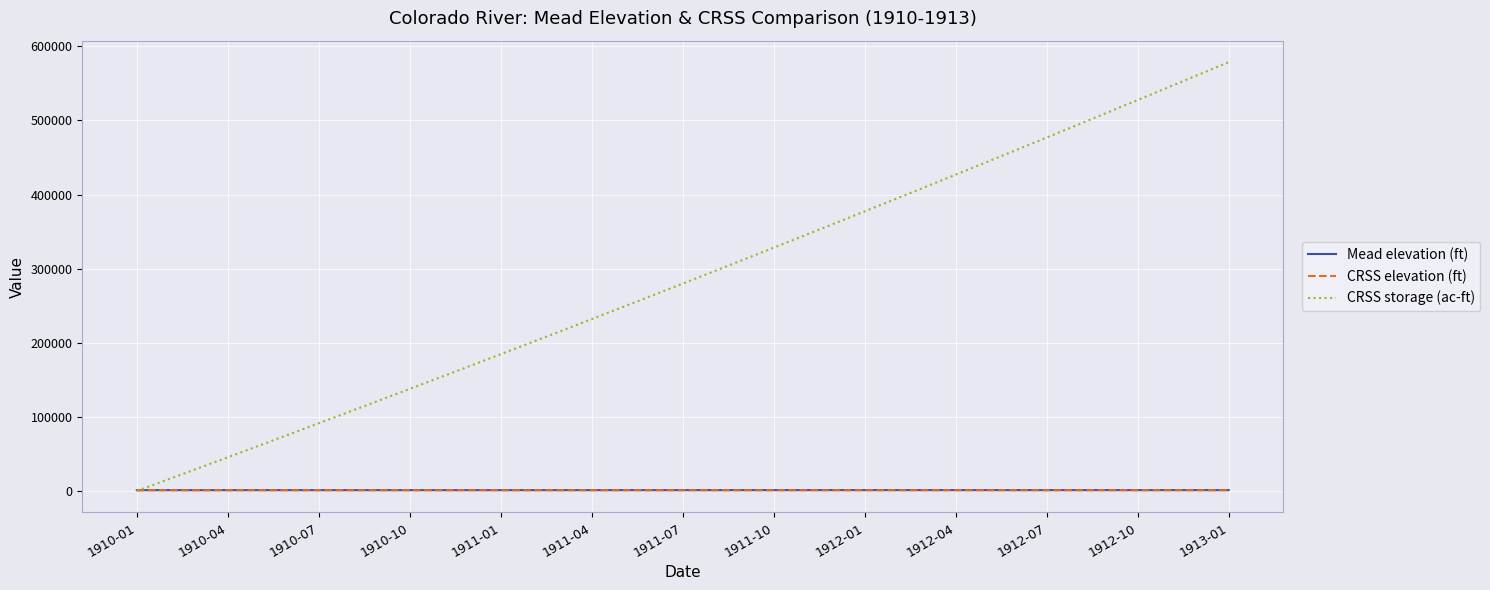

What is the greatest value displayed?

578651.0